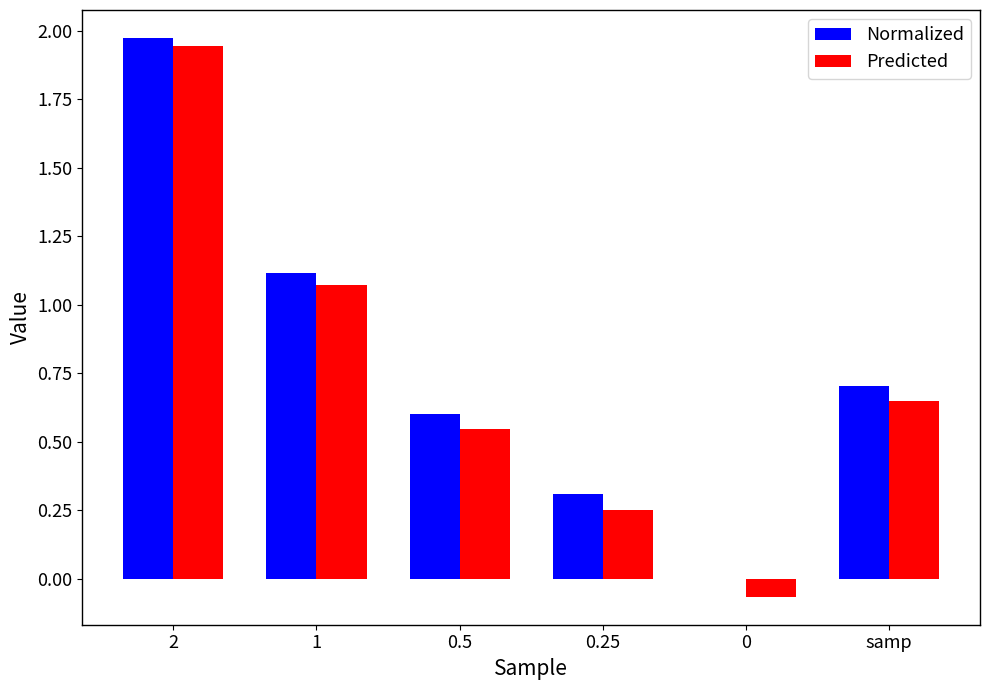

The Predicted series shows 0.4 at samp. True or false?

False